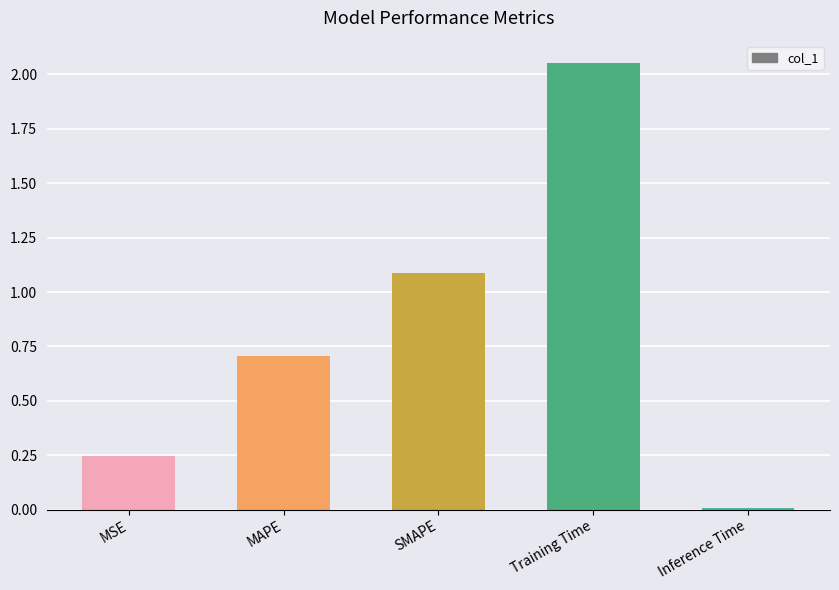

What is the label of the 5th bar from the left?

Inference Time